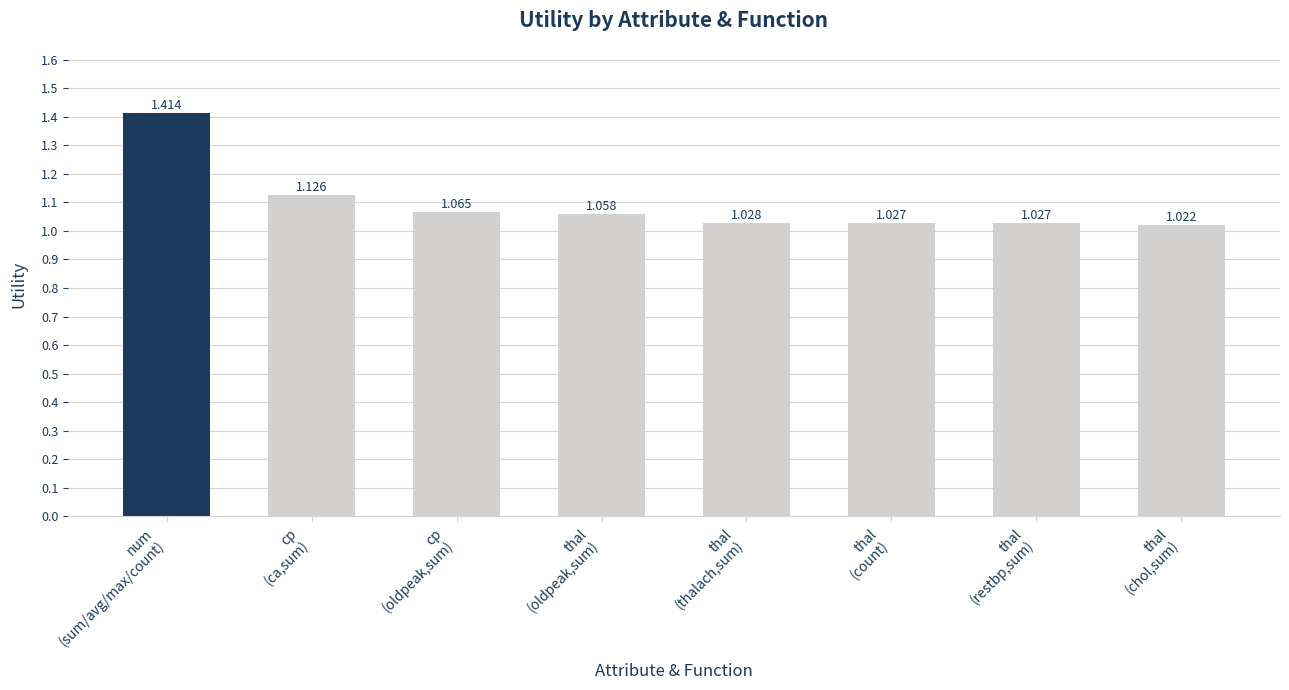

How many categories are shown in the chart?

8